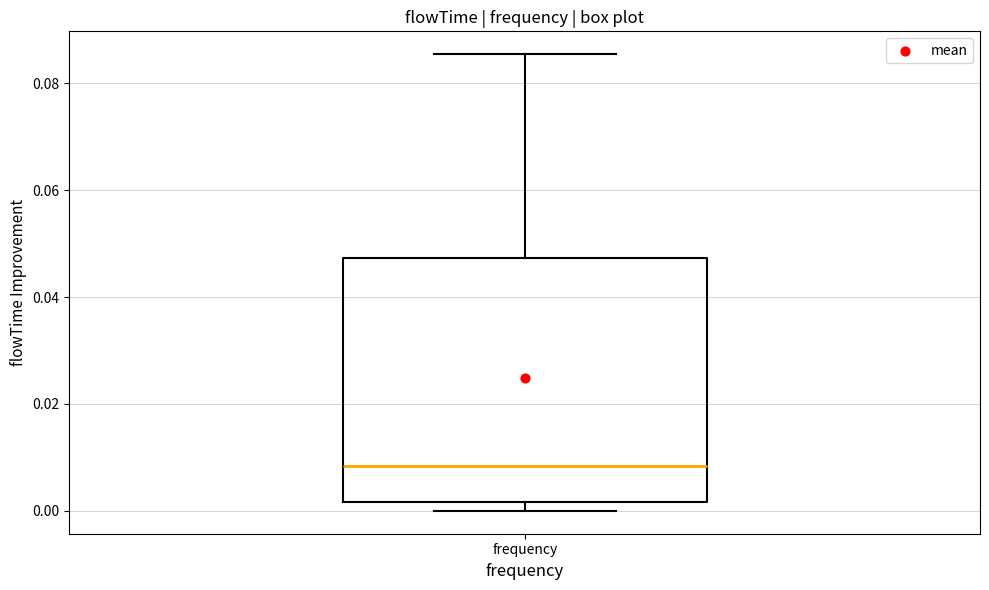

Where does the median line of the box for frequency sit on the y-axis? The values are not printed on the chart, so give them approximately, as read against the axis.

0.008